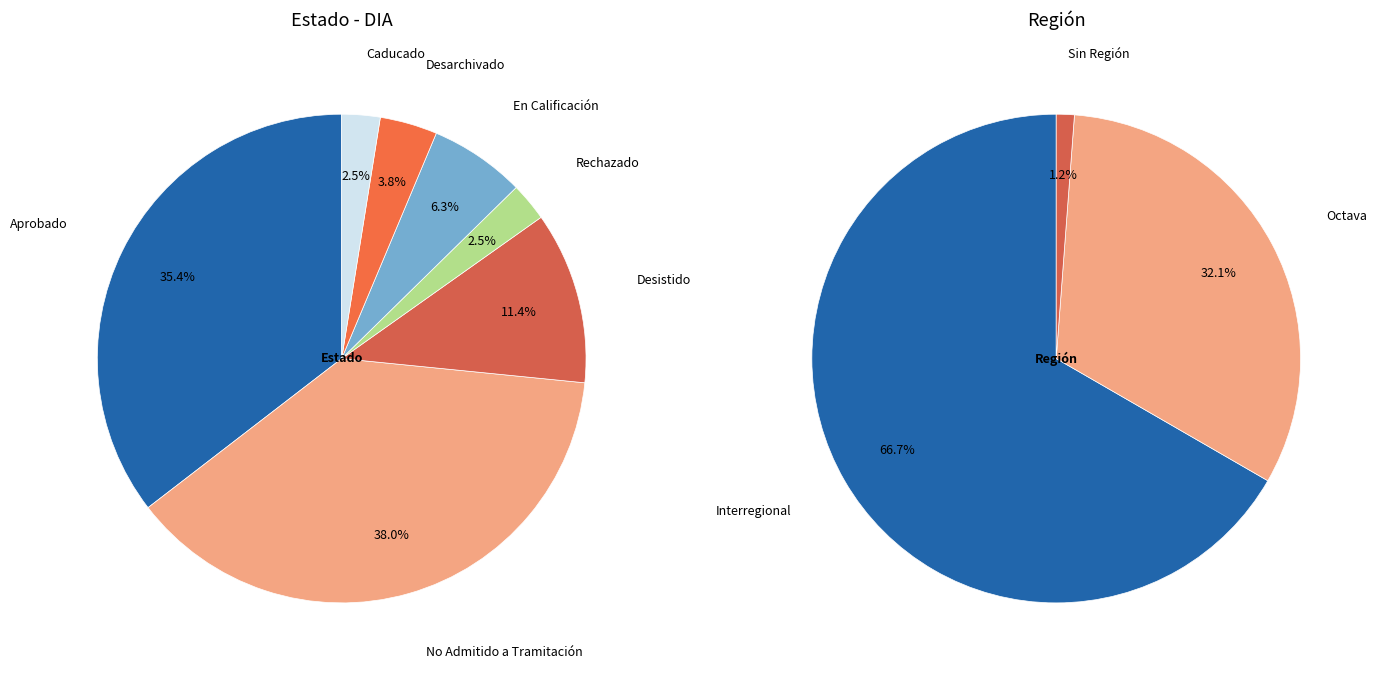

What portion of the pie excludes ?

98.8%